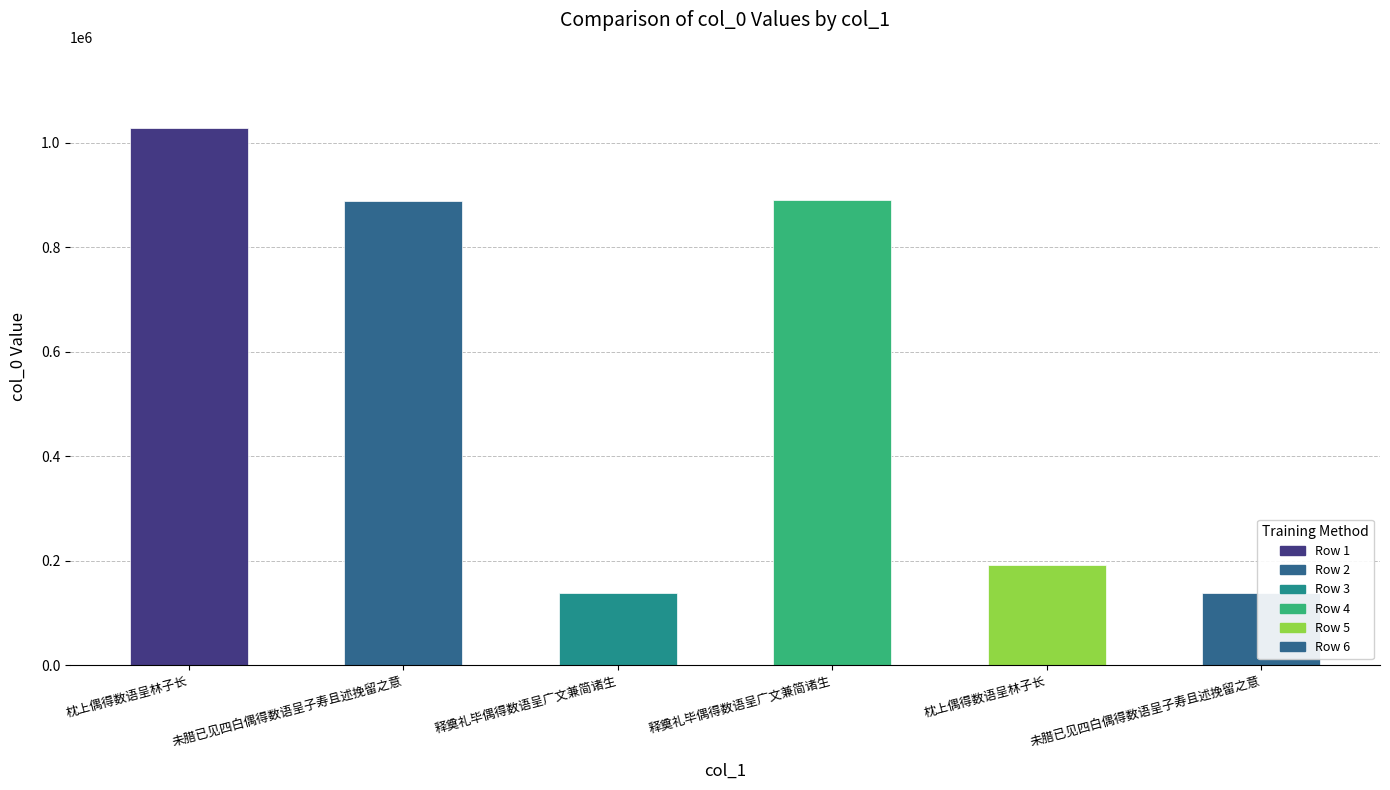

At which category does the chart reach its minimum across all series?

未腊已见四白偶得数语呈子寿且述挽留之意